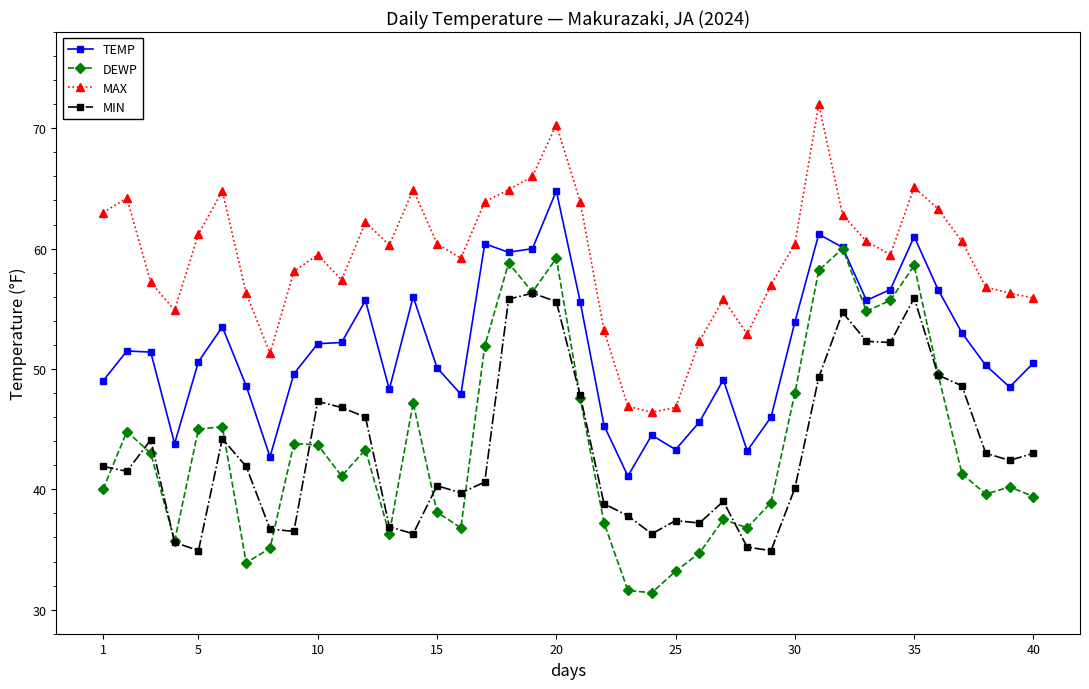

Which series has the largest total across all categories?

MAX